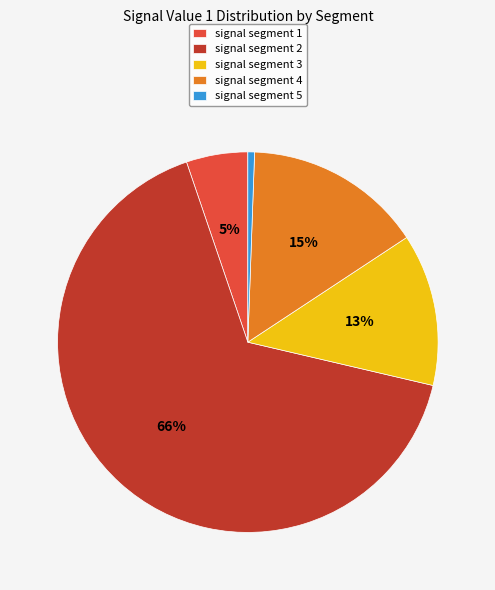

To the nearest percent, what portion does signal segment 1 represent?

5%